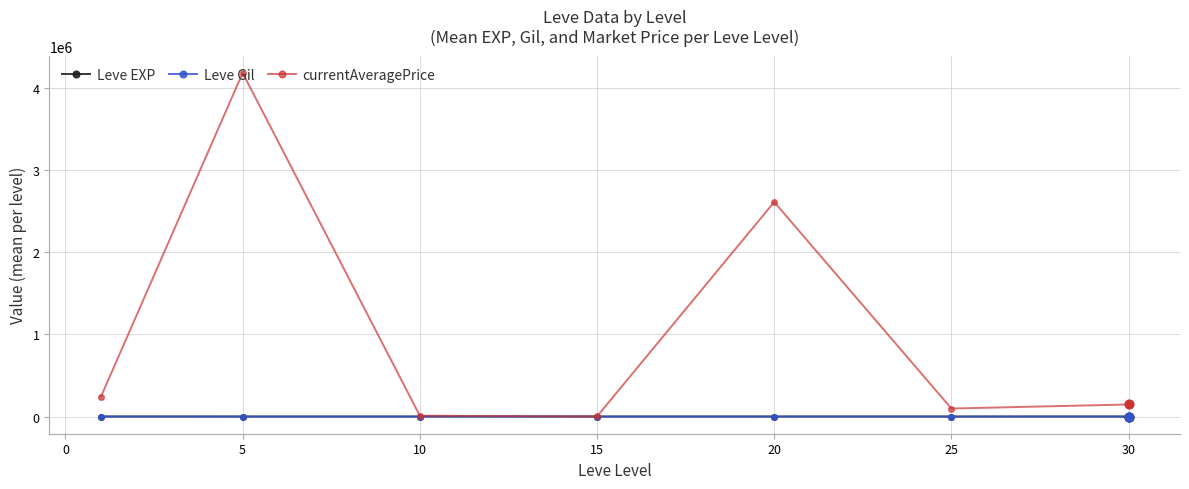

What is the greatest value displayed?

4185240.7